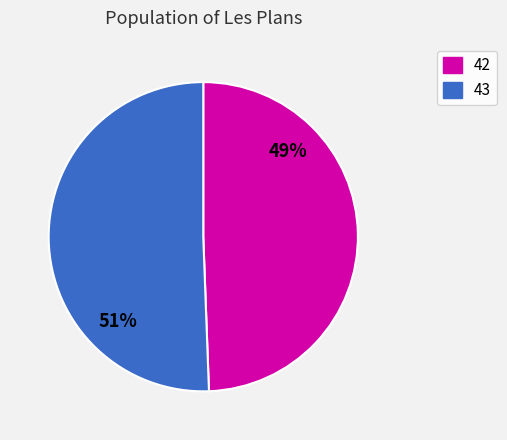

Does 42 represent more than half of the total?

No